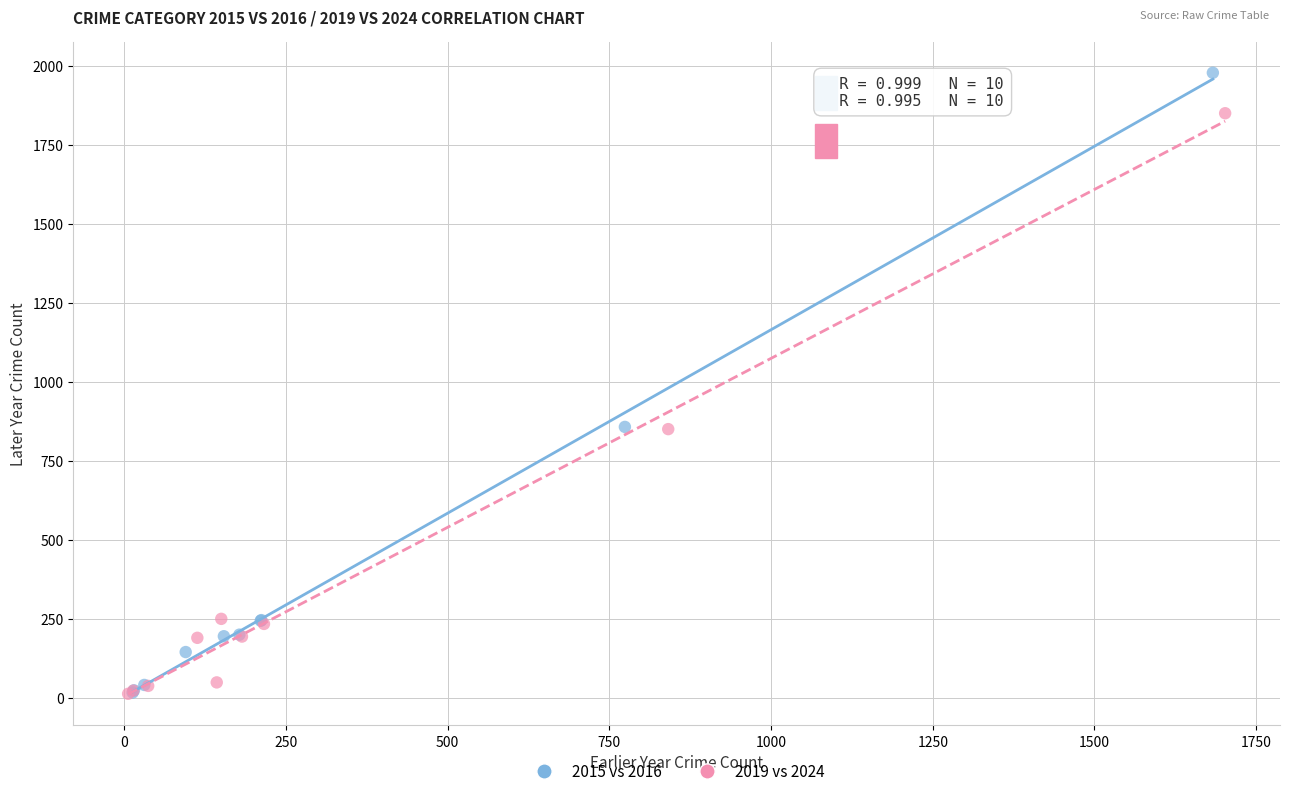

Which series reaches the maximum Y coordinate?

2015 vs 2016